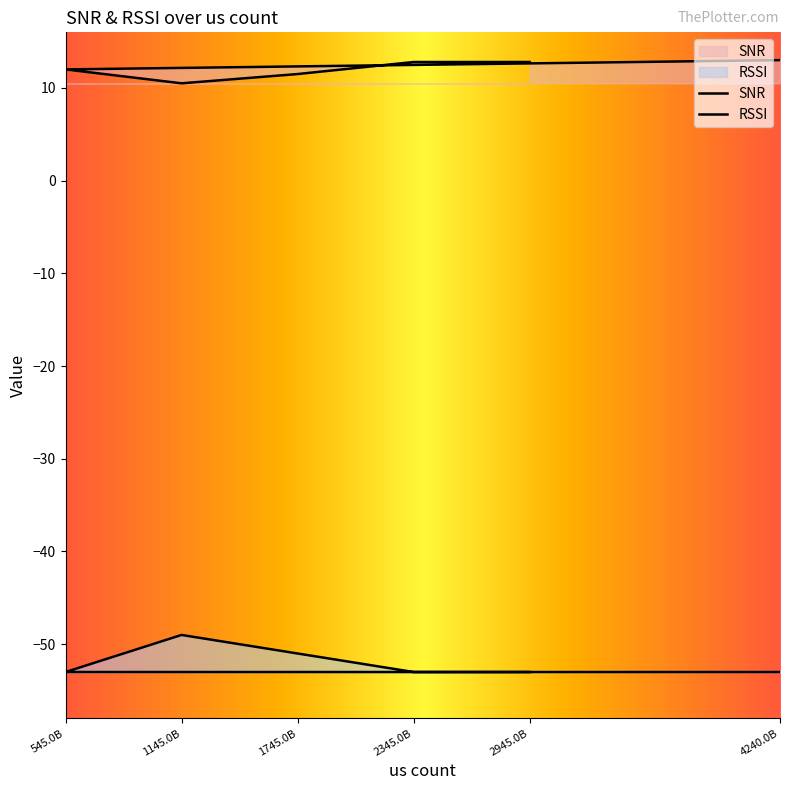

What is the difference between the maximum and minimum values in the RSSI series?

4.0